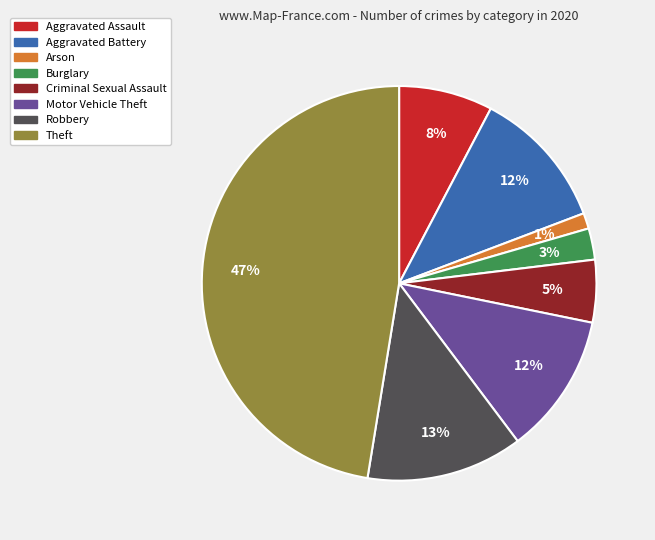

To the nearest percent, what portion does Burglary represent?

3%